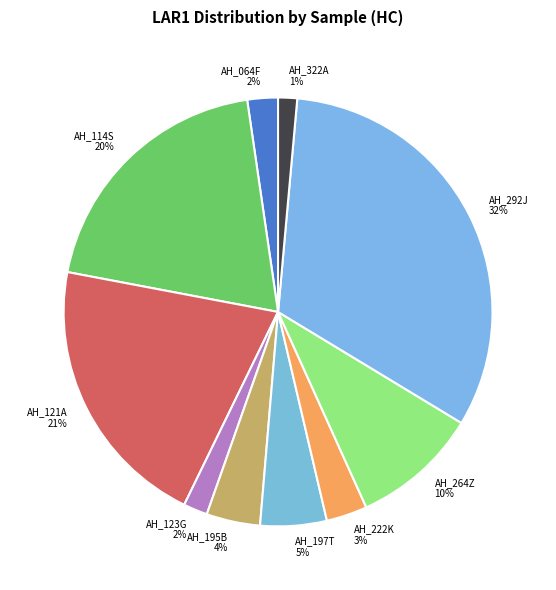

To the nearest percent, what is the combined percentage of AH_123G and AH_114S?

22%